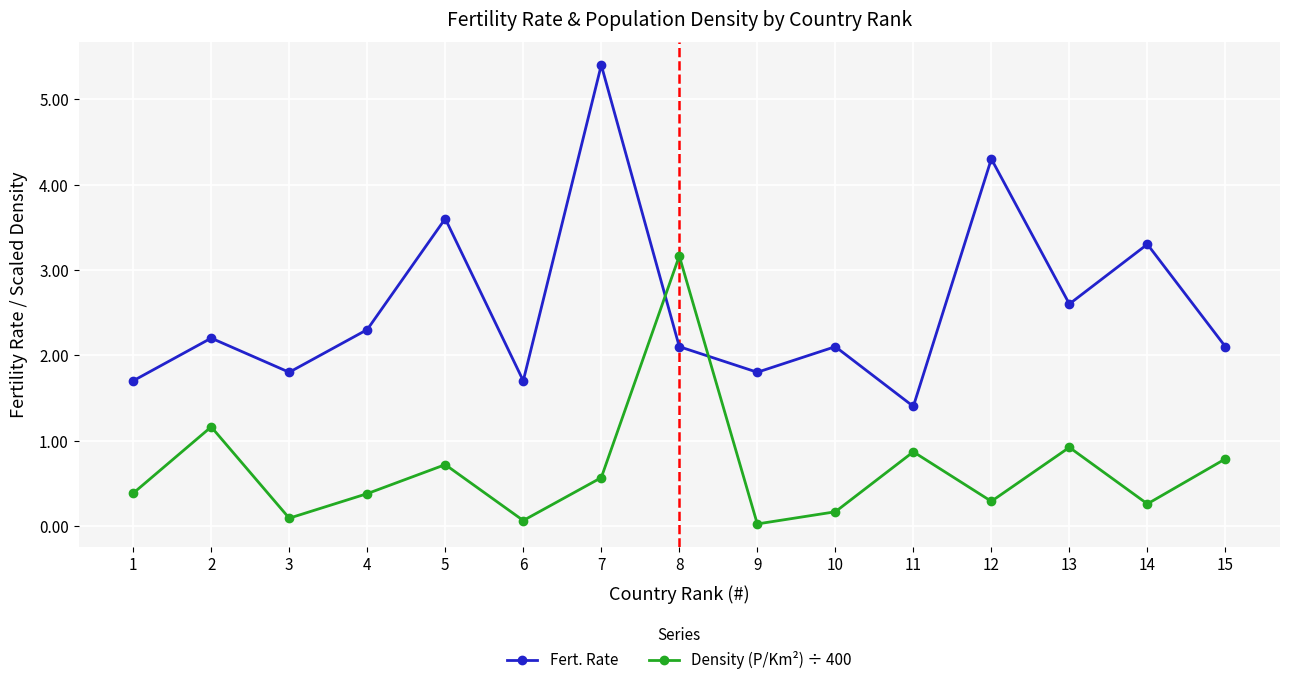

Rank the series at 15 from lowest to highest value.

Density (P/Km²) ÷ 400, Fert. Rate